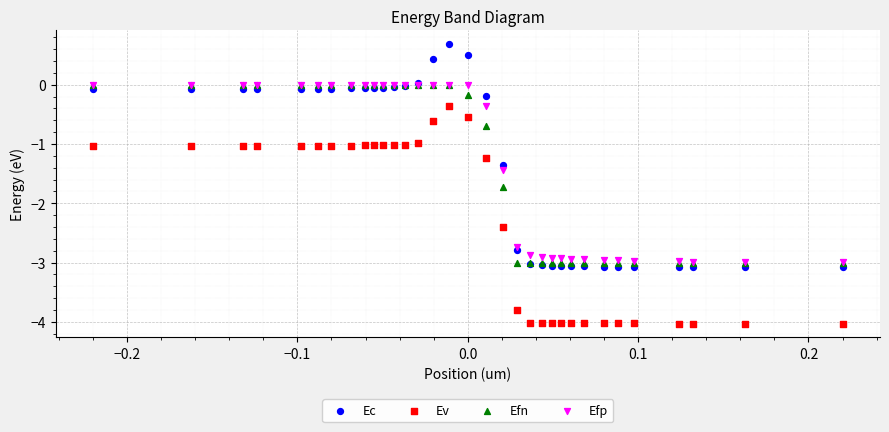

Which series reaches the maximum Y coordinate?

Ec